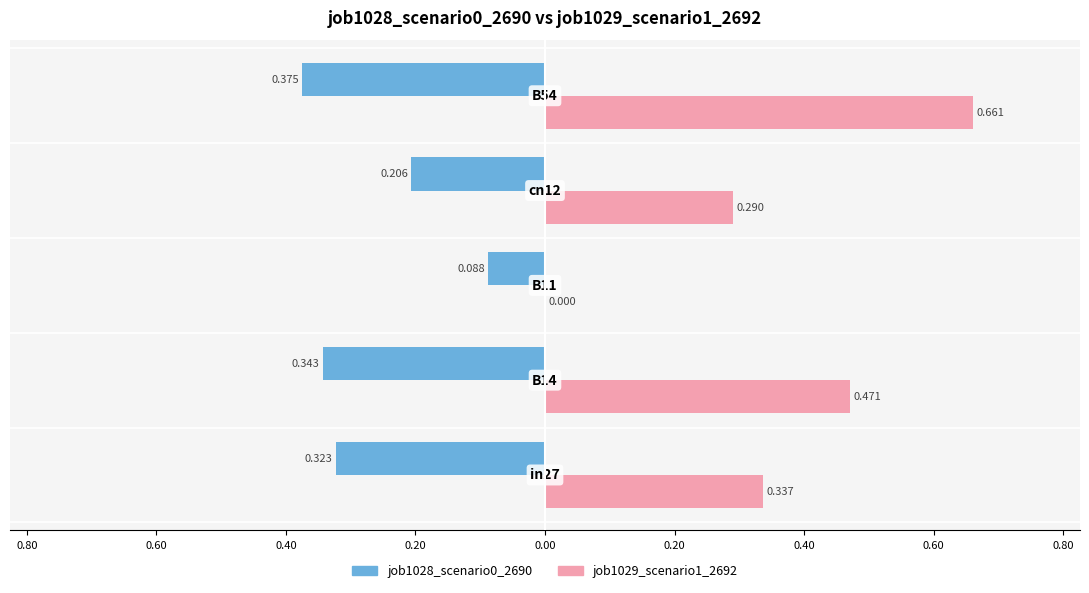

Reading left to right, transcribe all the data shown in this chart.

job1028_scenario0_2690: -0.3	-0.3	-0.1	-0.2	-0.4
job1029_scenario1_2692: 0.3	0.5	0.0	0.3	0.7